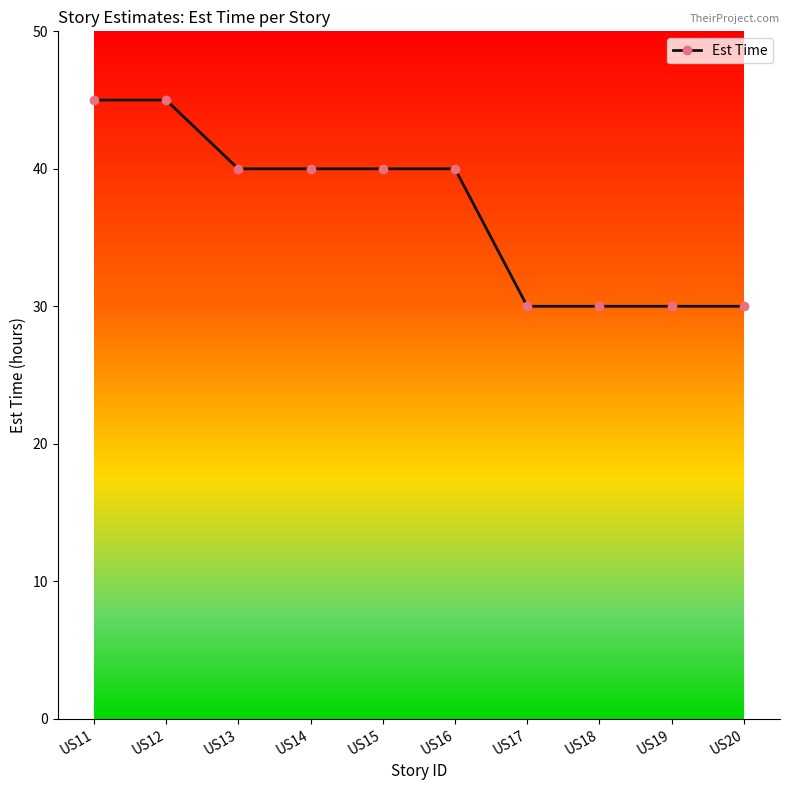

What is the smallest value displayed?

30